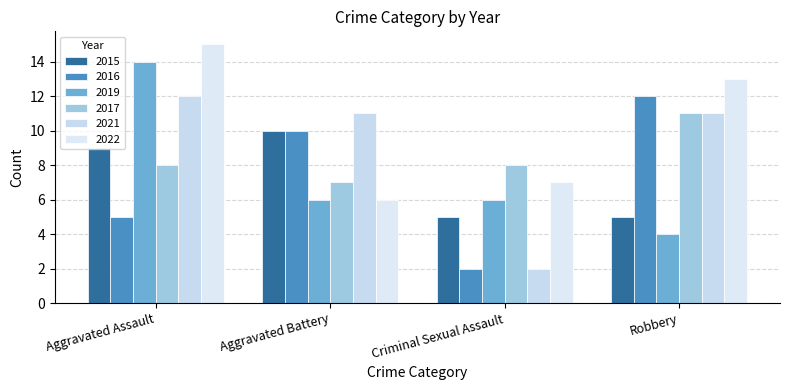

Reading right to left, what are all the values shown in this chart?

2015: 5	5	10	9
2016: 12	2	10	5
2019: 4	6	6	14
2017: 11	8	7	8
2021: 11	2	11	12
2022: 13	7	6	15